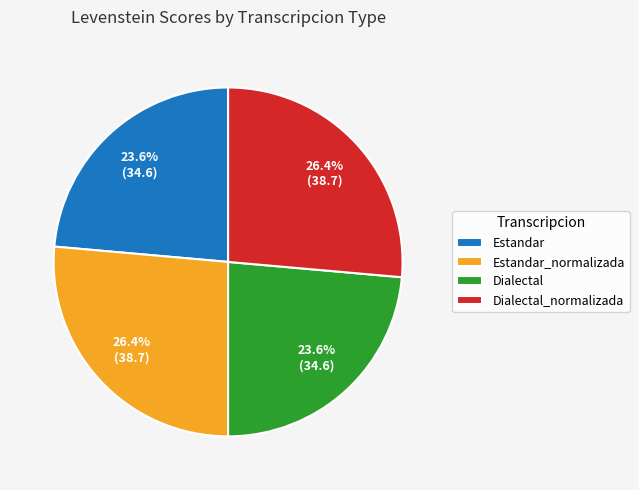

To the nearest percent, what is the difference between the Dialectal_normalizada and Dialectal slice percentages?

3%